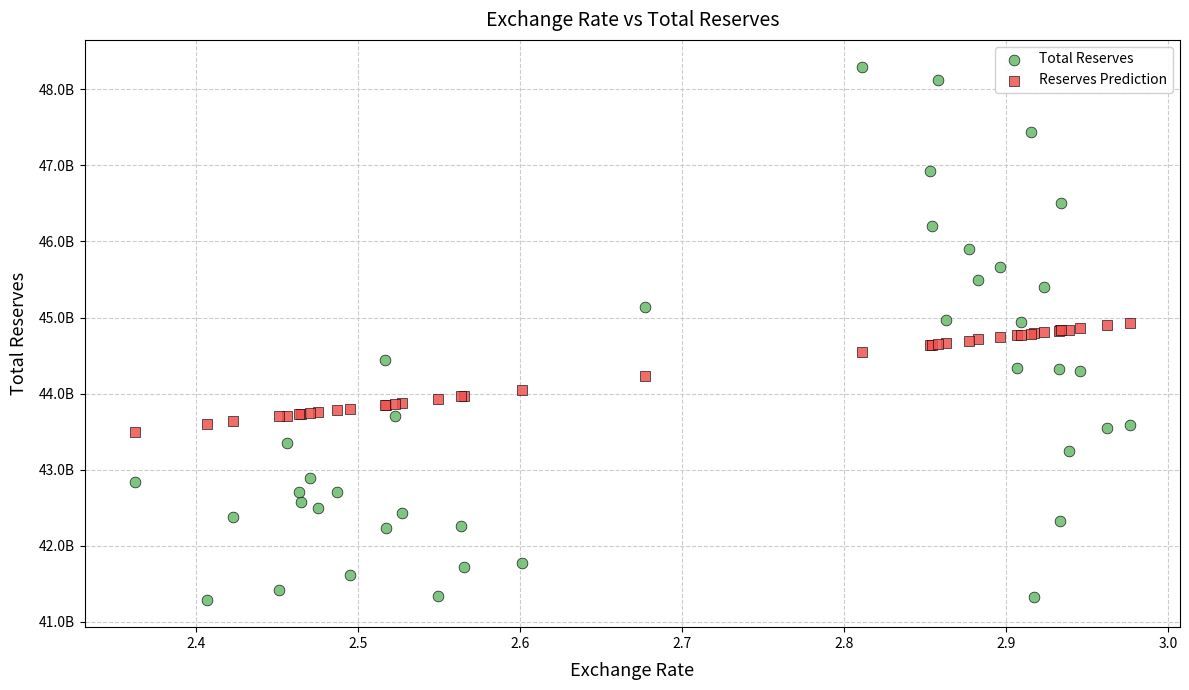

Which series has the largest Y range (max minus min)?

Total Reserves